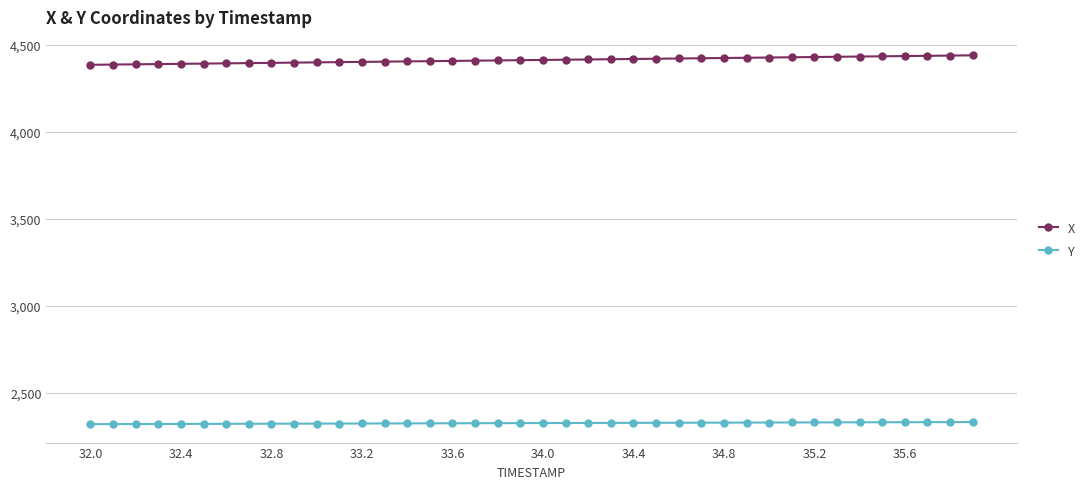

What are all the series names shown in the legend?

X, Y